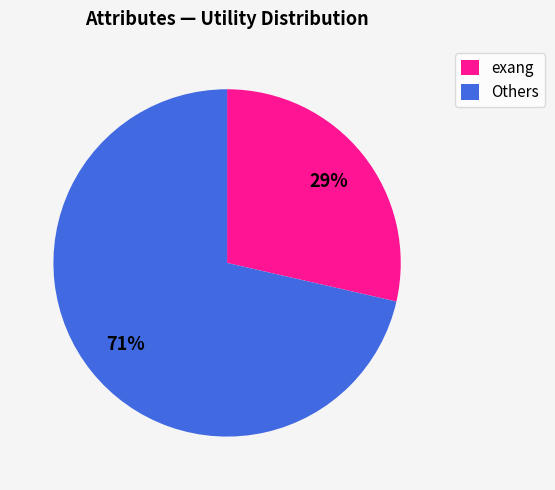

What is the largest slice in the pie chart?

Others